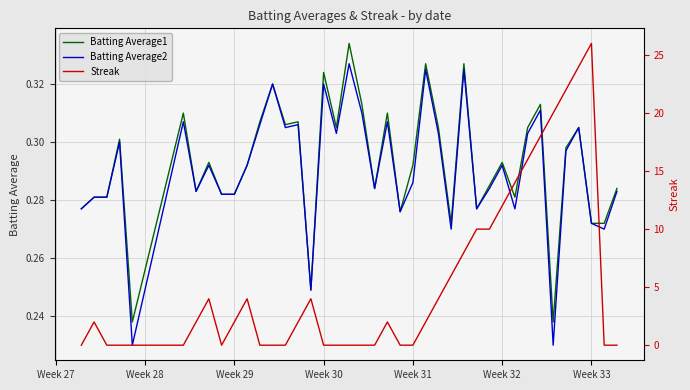

How many interior local peaks does the Batting Average1 series have?

13